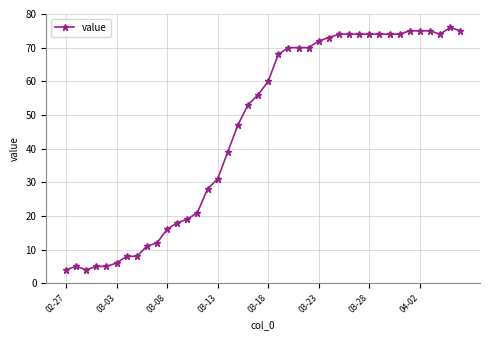

How many categories are shown in the chart?

40